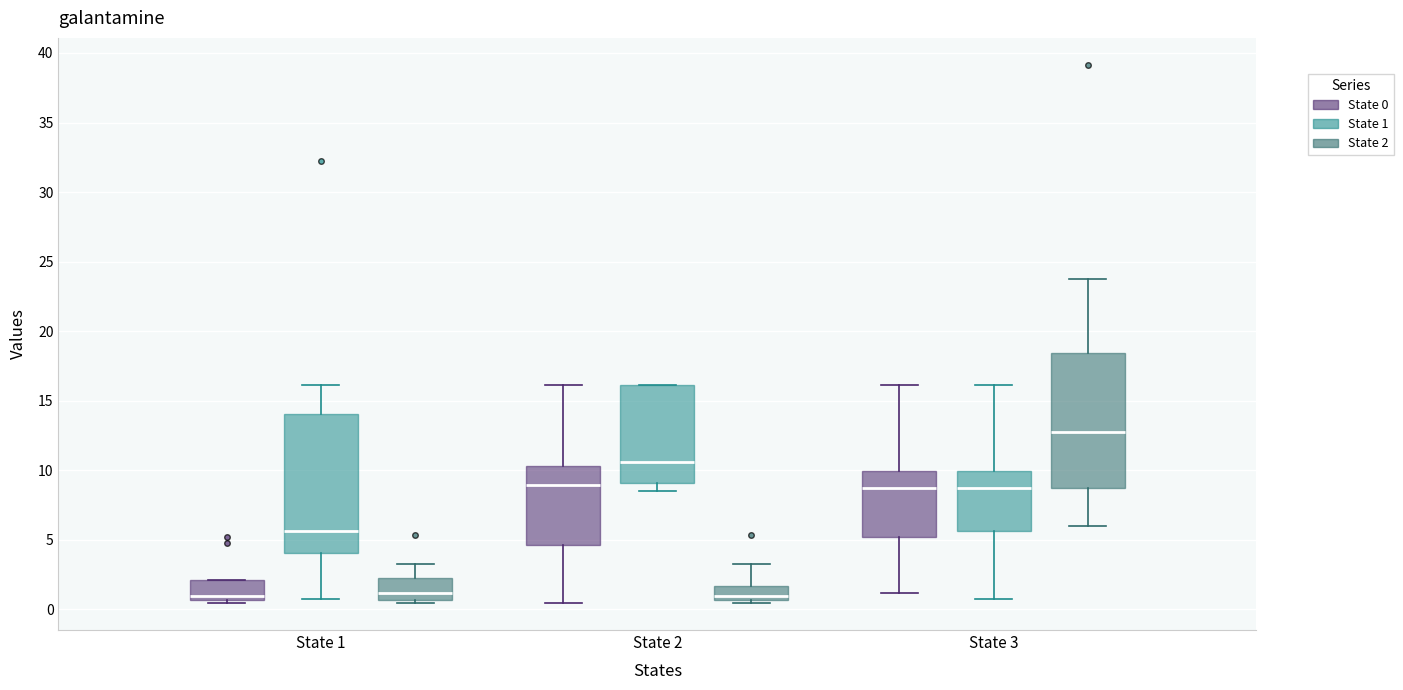

Reading left to right, read every box against the y-axis: the position of its median line, the range the box covers, and the ends of its whiskers. The values are not printed on the chart, so give them approximately, as read against the axis.

State 1 (State 0): median 1.0, box 0.5 to 2.0, whiskers 0.5 (just below the box's lower edge) to 2.0
State 1 (State 1): median 5.5, box 4.0 to 14.0, whiskers 0.5 to 16.0
State 1 (State 2): median 1.0, box 0.5 to 2.5, whiskers 0.5 (just below the box's lower edge) to 3.0
State 2 (State 0): median 9.0, box 4.5 to 10.5, whiskers 0.5 to 16.0
State 2 (State 1): median 10.5, box 9.0 to 16.0, whiskers 8.5 to 16.0
State 2 (State 2): median 1.0, box 0.5 to 1.5, whiskers 0.5 (just below the box's lower edge) to 3.0
State 3 (State 0): median 8.5, box 5.0 to 10.0, whiskers 1.0 to 16.0
State 3 (State 1): median 8.5, box 5.5 to 10.0, whiskers 0.5 to 16.0
State 3 (State 2): median 12.5, box 8.5 to 18.5, whiskers 6.0 to 24.0